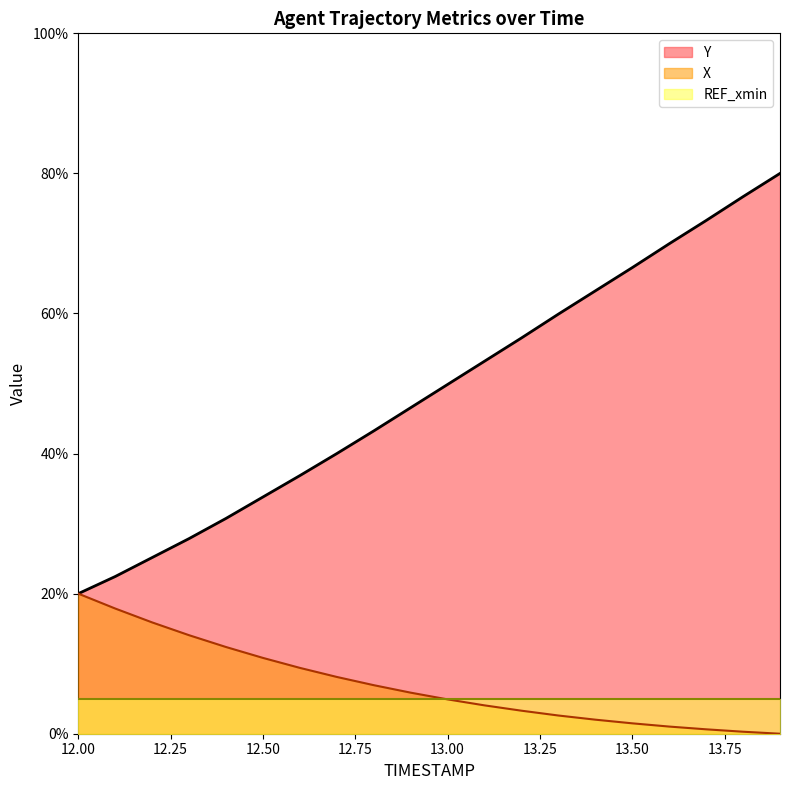

What are all the series names shown in the legend?

Y, X, REF_xmin